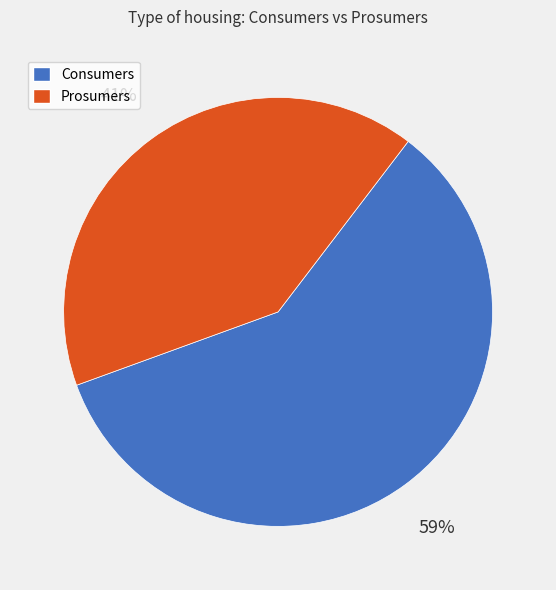

Count the number of slices in the pie.

2